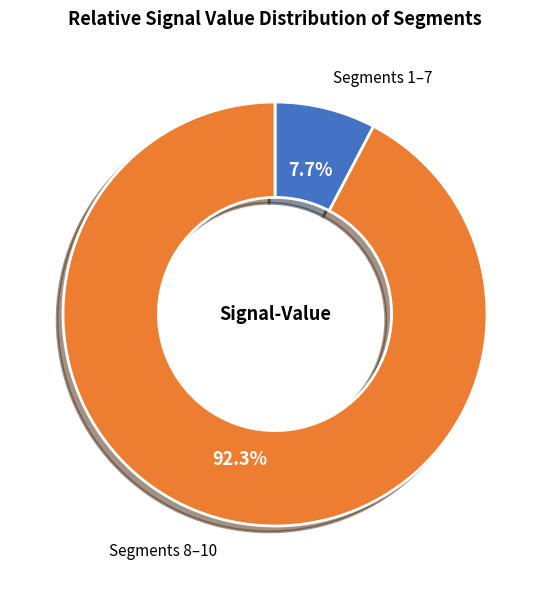

Count the number of slices in the pie.

2